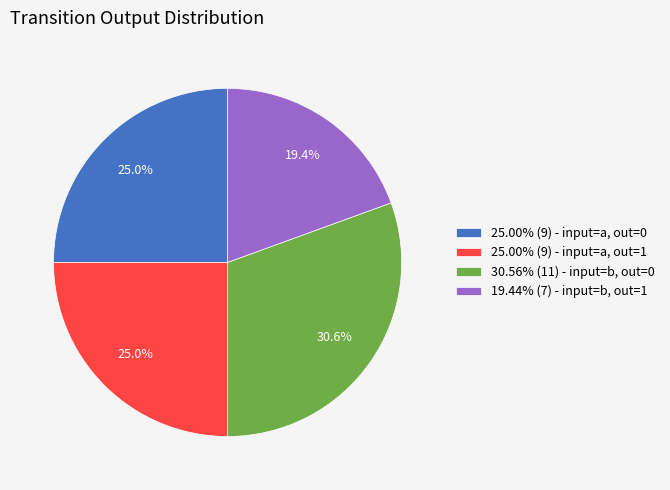

Count the number of slices in the pie.

4